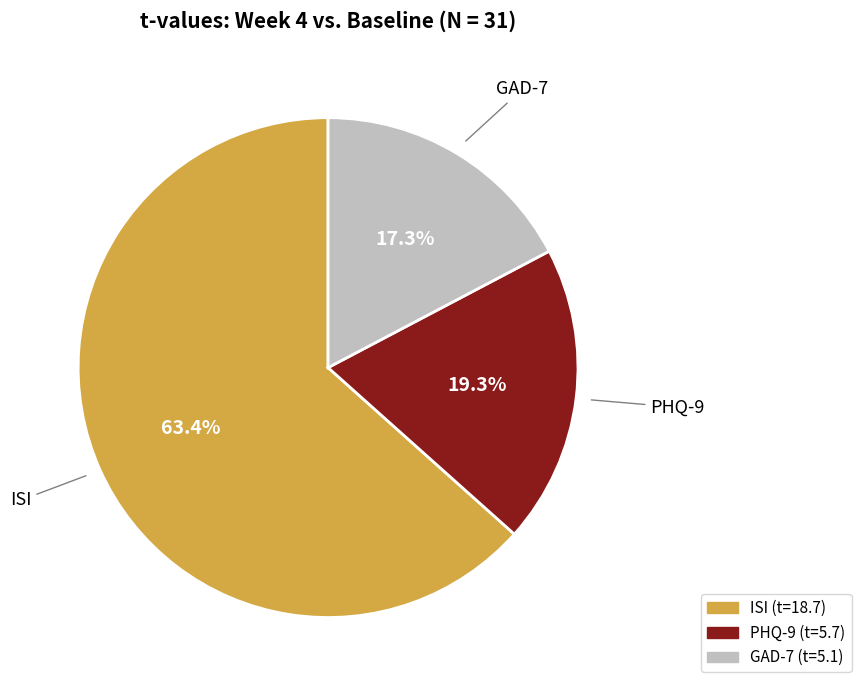

Which slice is the smallest?

GAD-7